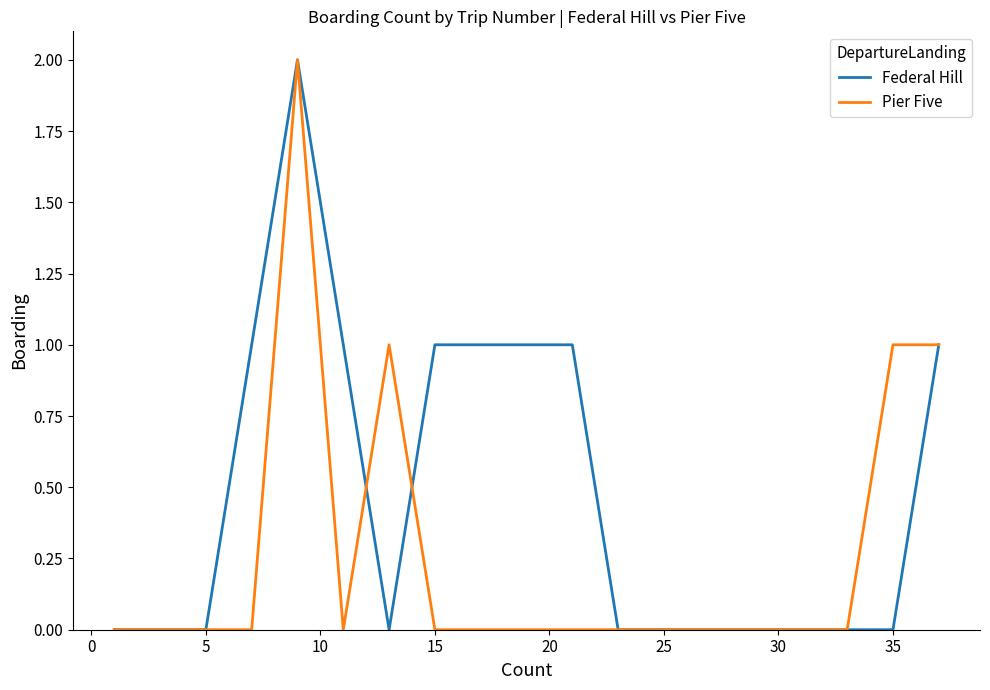

List the series in order of their overall mean, lowest first.

Pier Five, Federal Hill